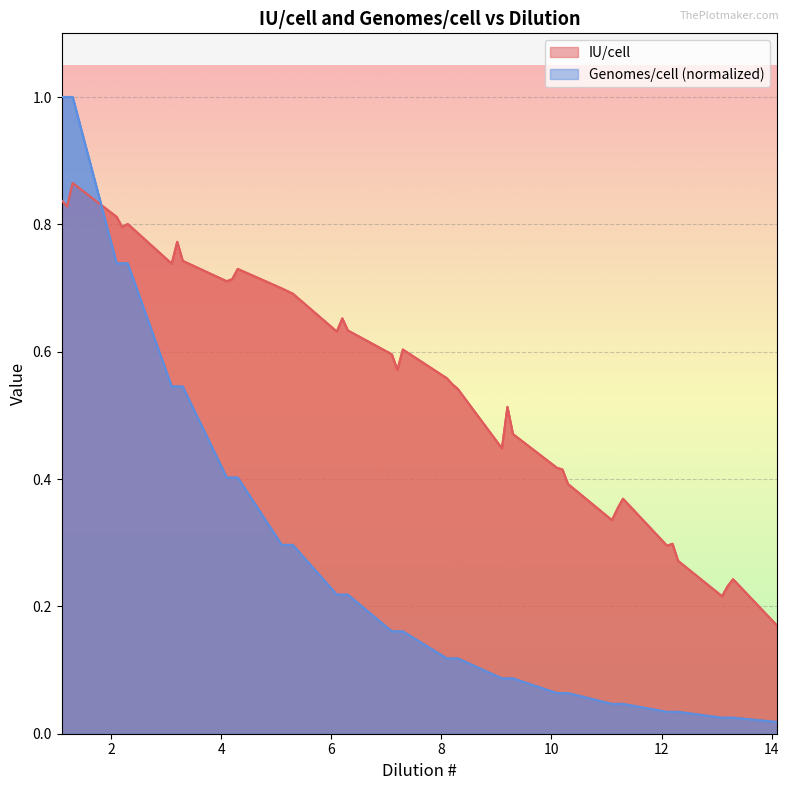

Which series has the largest range (max minus min)?

Genomes/cell (normalized)